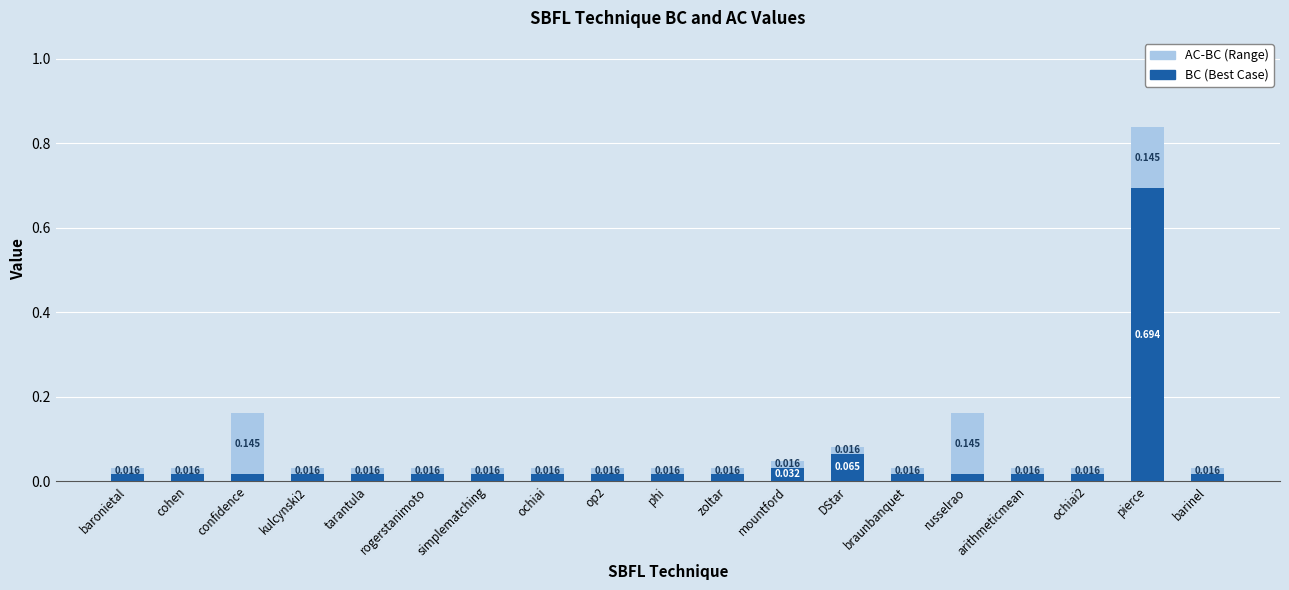

At which category is the sum across all series the highest?

pierce